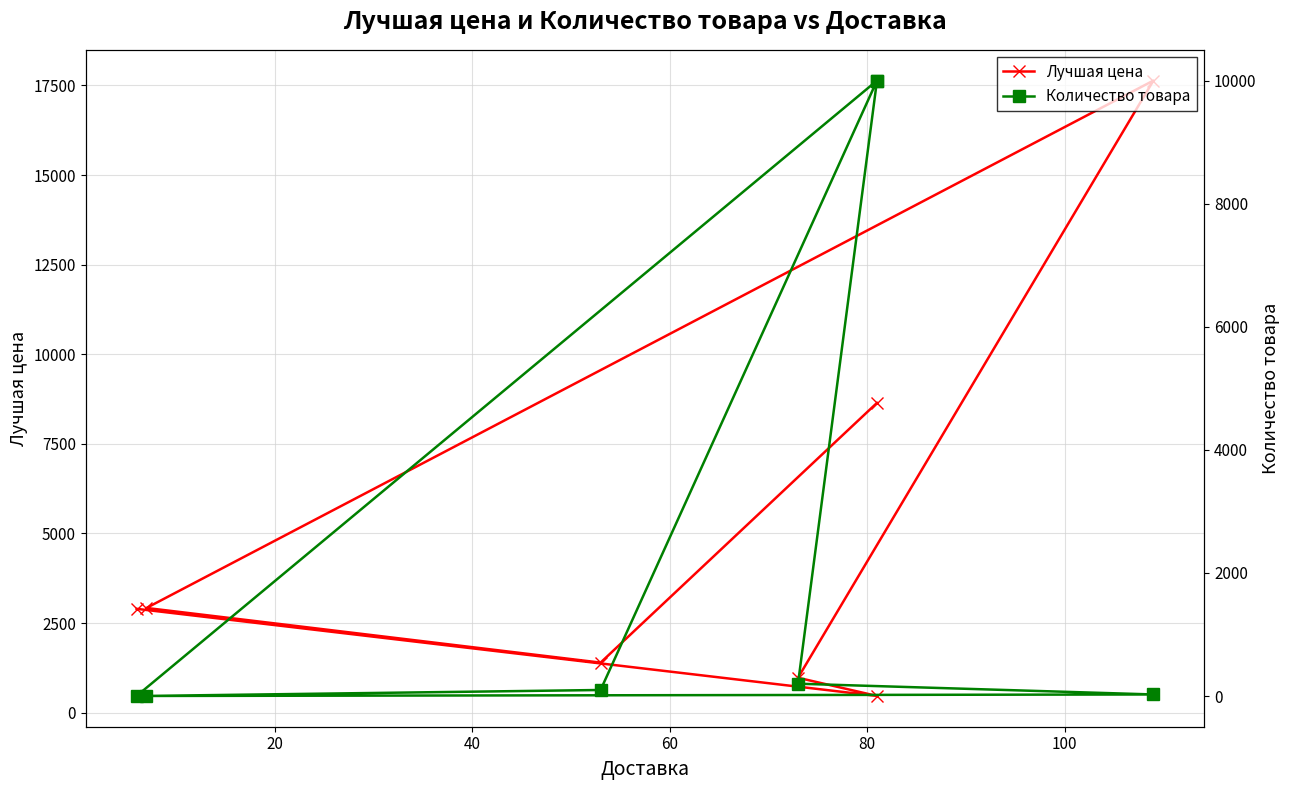

What is the spread (max minus min) of values at 40?

773